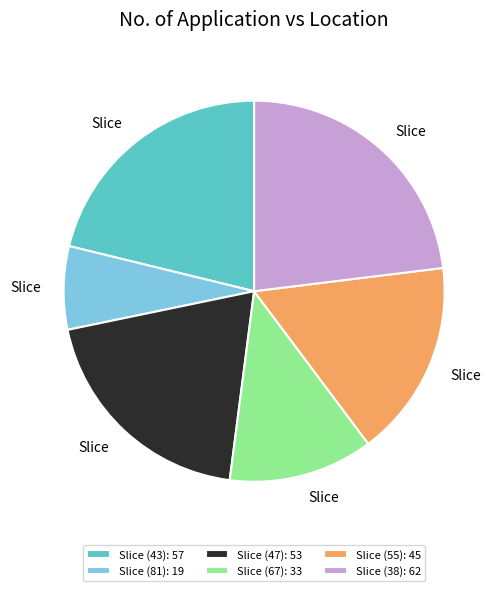

Is Slice (81): 19 the majority of the pie?

No